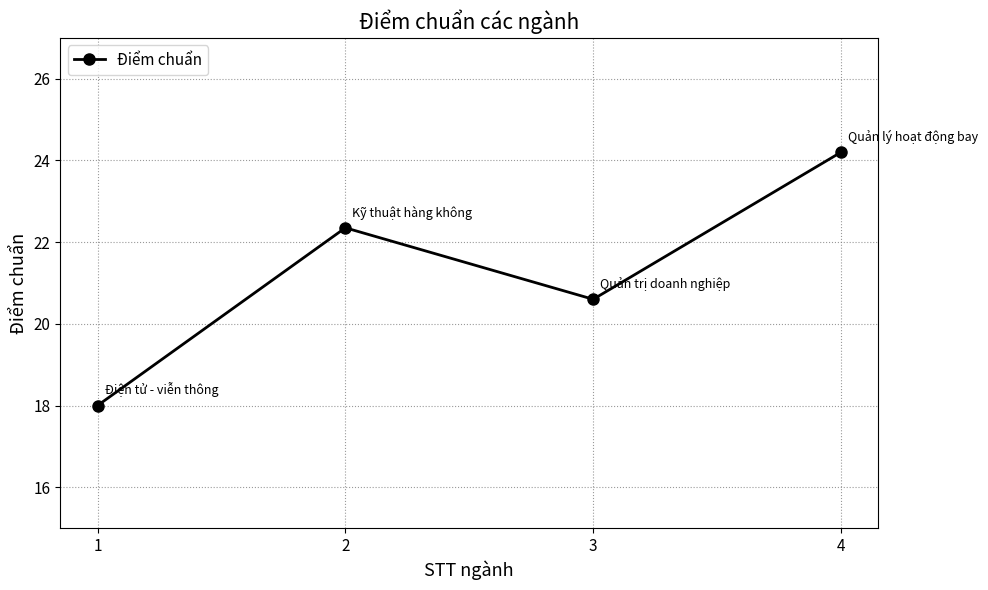

How many lines are shown in the chart?

1